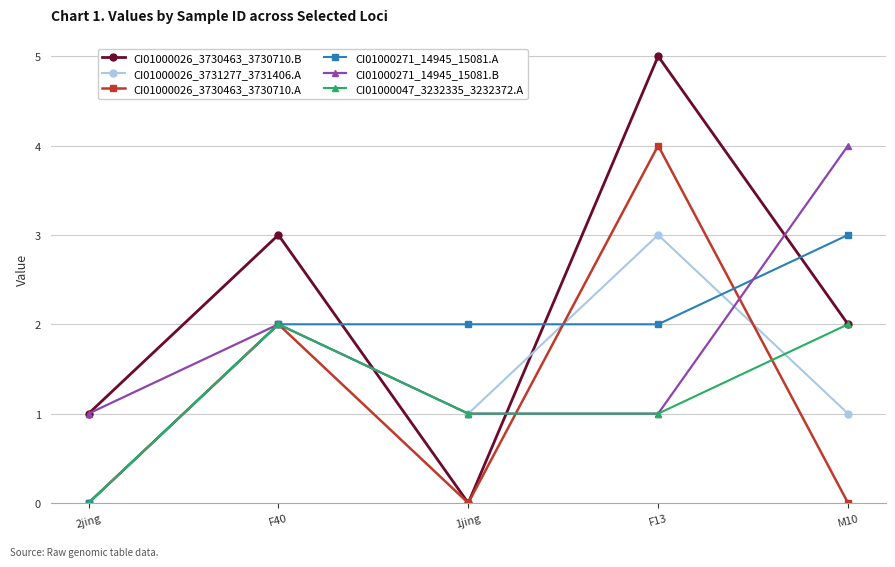

What is the approximate value of CI01000271_14945_15081.A at F40?

2